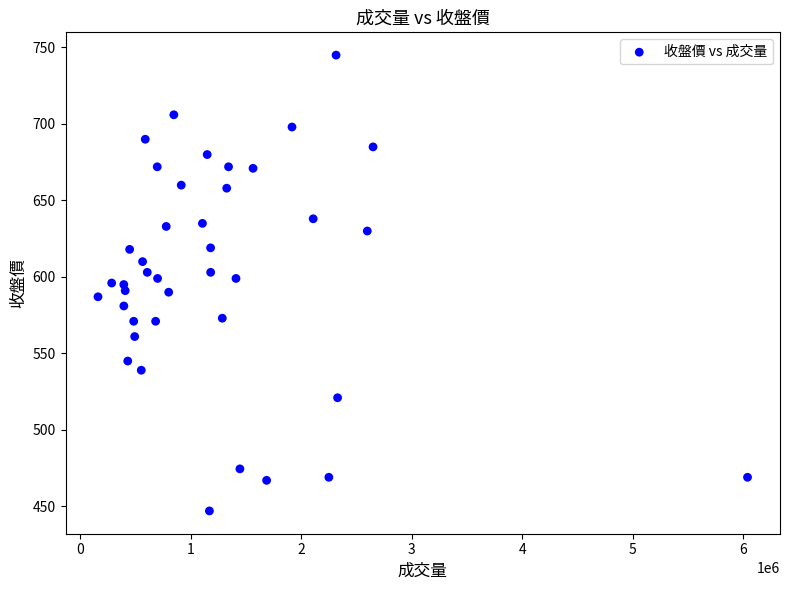

What is the range of X values (max minus min)?

5875591.0